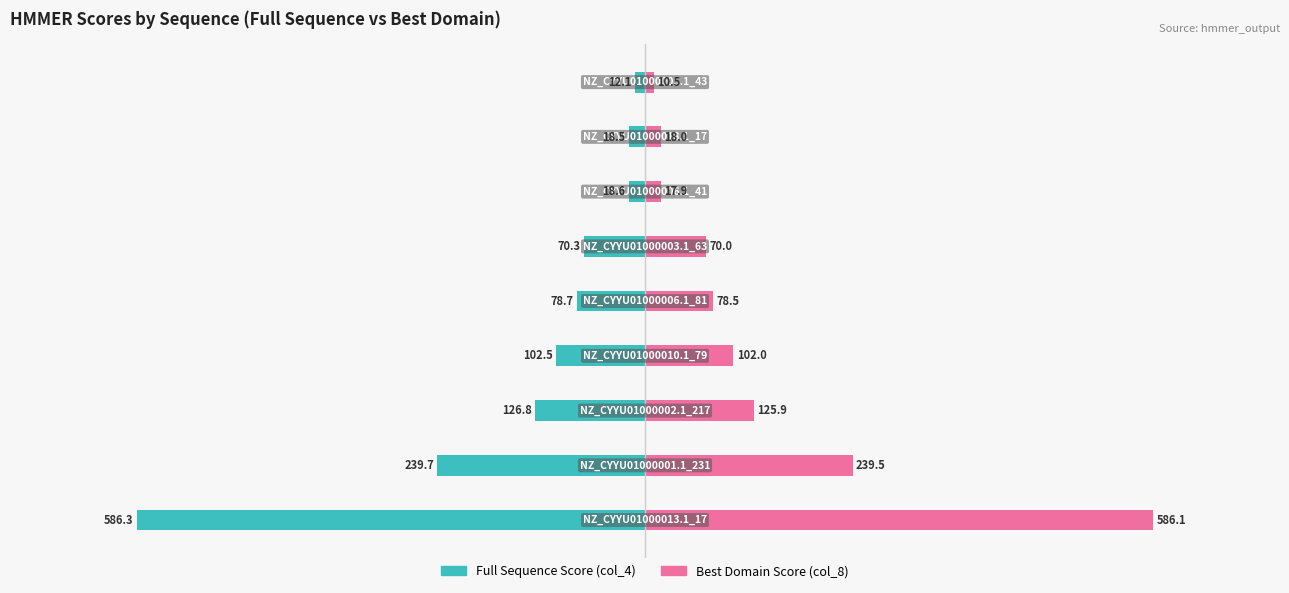

Reading left to right, what are all the values shown in this chart?

Full Sequence Score (col_4): -586.3	-239.7	-126.8	-102.5	-78.7	-70.3	-18.6	-18.5	-12.1
Best Domain Score (col_8): 586.1	239.5	125.9	102.0	78.5	70.0	17.9	18.0	10.5